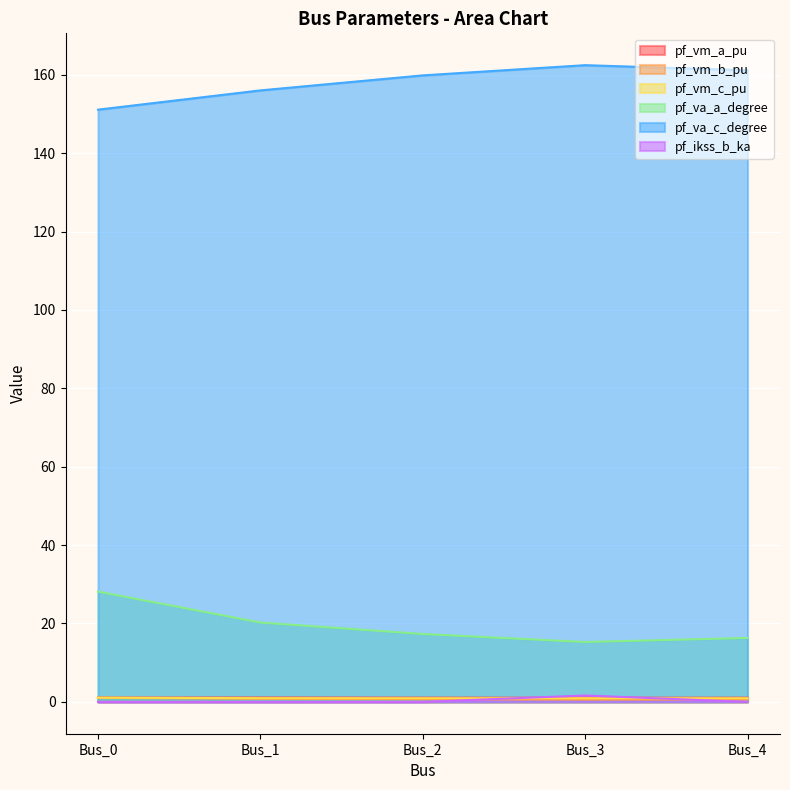

Reading left to right, list all the values displayed in this chart.

pf_vm_a_pu: 1.1	1.1	1.1	1.1	1.1
pf_vm_b_pu: 1.0	0.8	0.7	0.6	0.6
pf_vm_c_pu: 1.1	0.9	0.9	0.9	0.9
pf_va_a_degree: 28.1	20.2	17.3	15.3	16.3
pf_va_c_degree: 151.1	156.0	159.8	162.4	161.1
pf_ikss_b_ka: 0.0	0.0	0.0	1.6	0.0